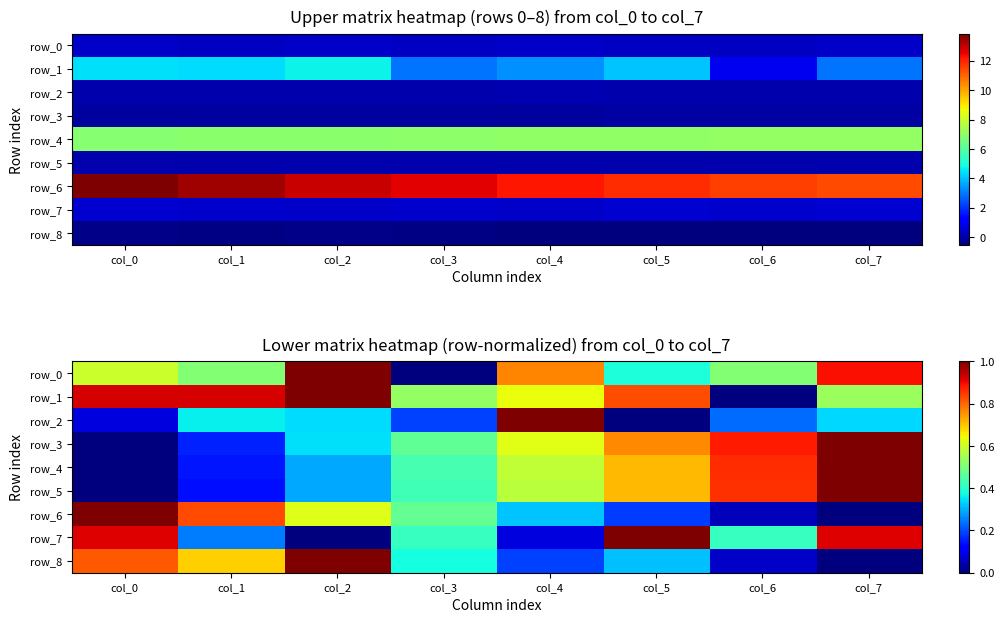

What is the sum of the row_1 values at col_2 and col_5?

1.8